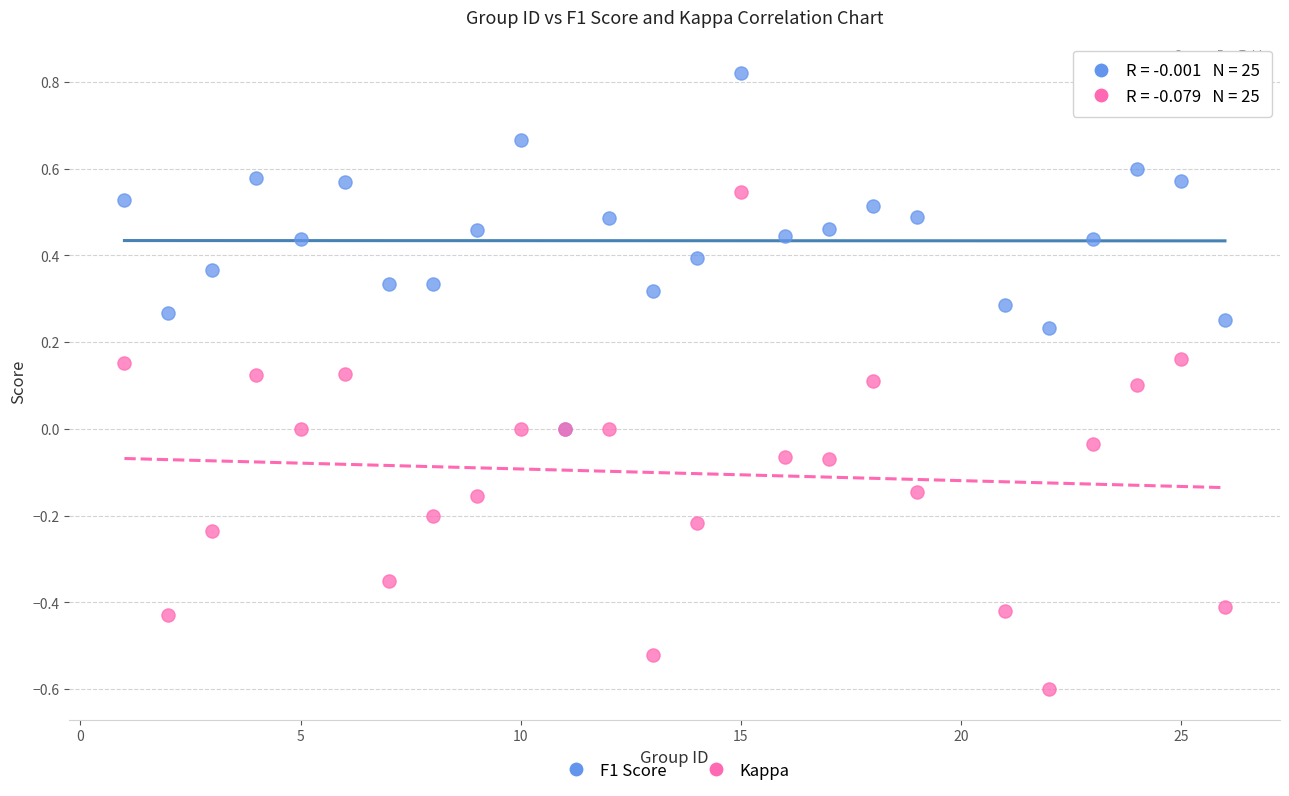

Which series has the widest spread of Y values?

Kappa